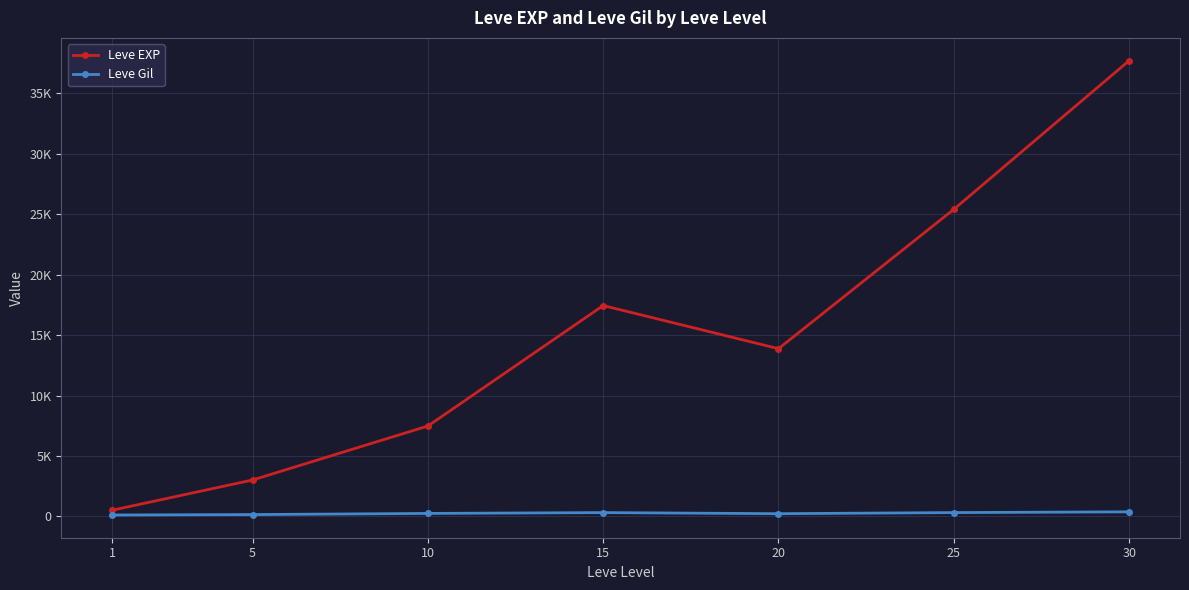

What is the average value of the Leve Gil series?

246.5